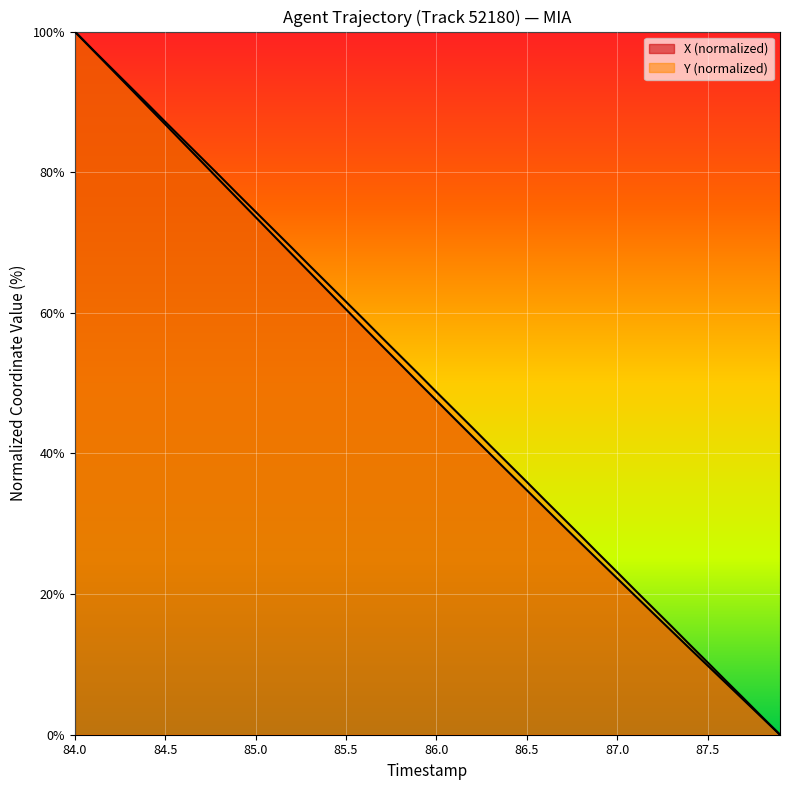

What position from the left is 85.7?

18